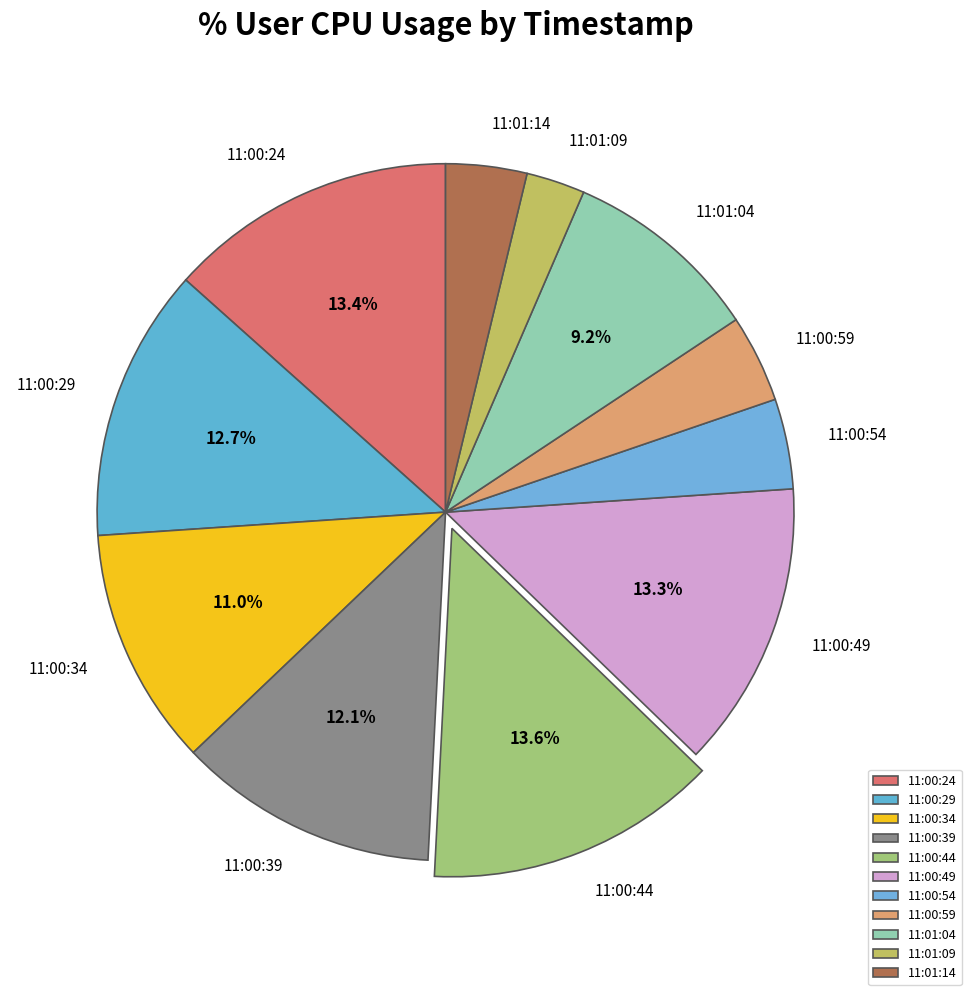

Does 11:01:14 account for over 50% of the chart?

No